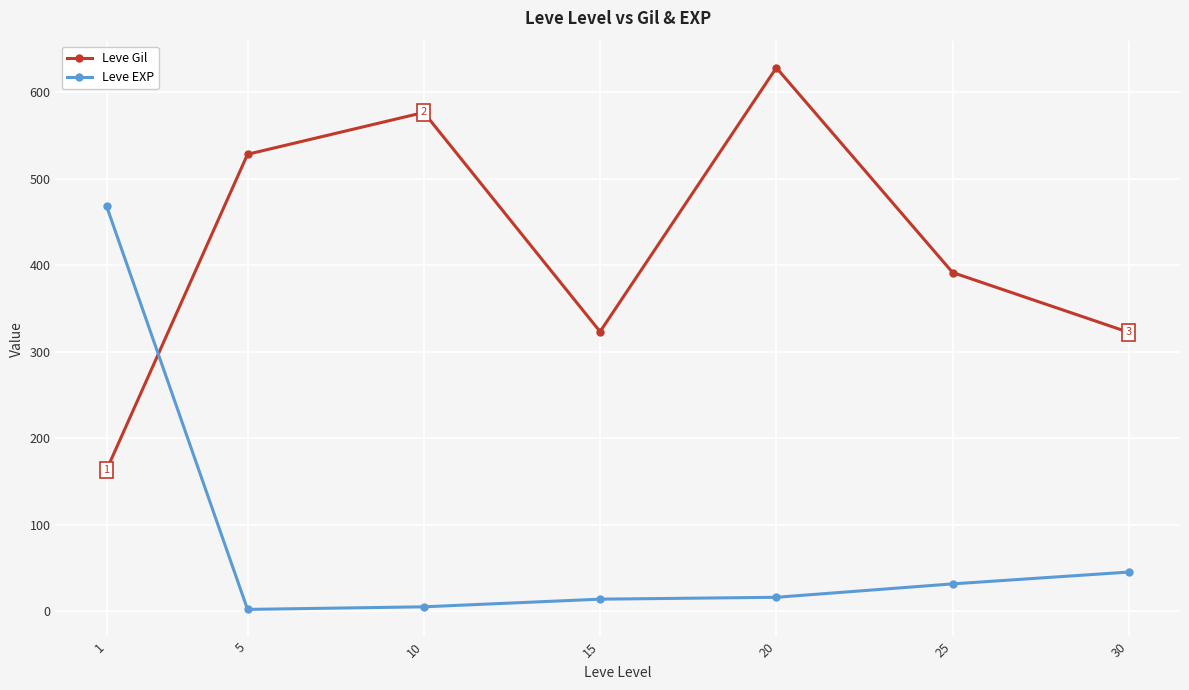

Where is Leve Gil nearest to the value 395?

25